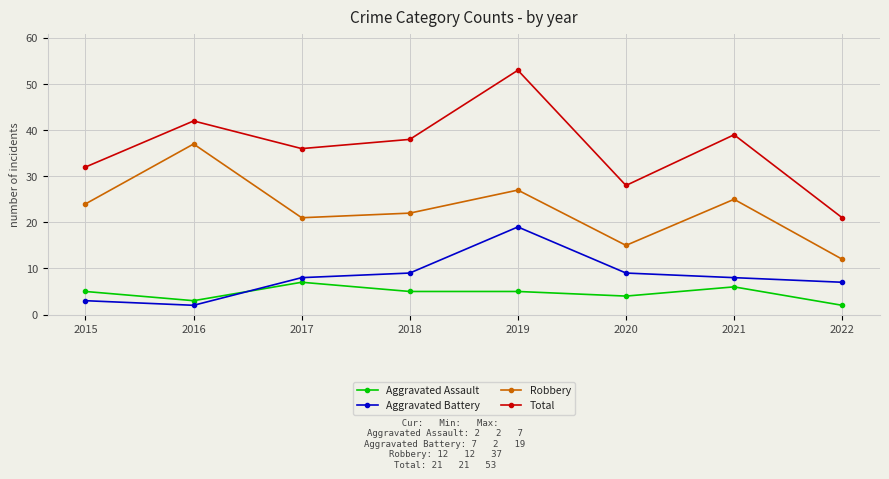

True or false: Aggravated Assault and Total intersect in this chart.

False